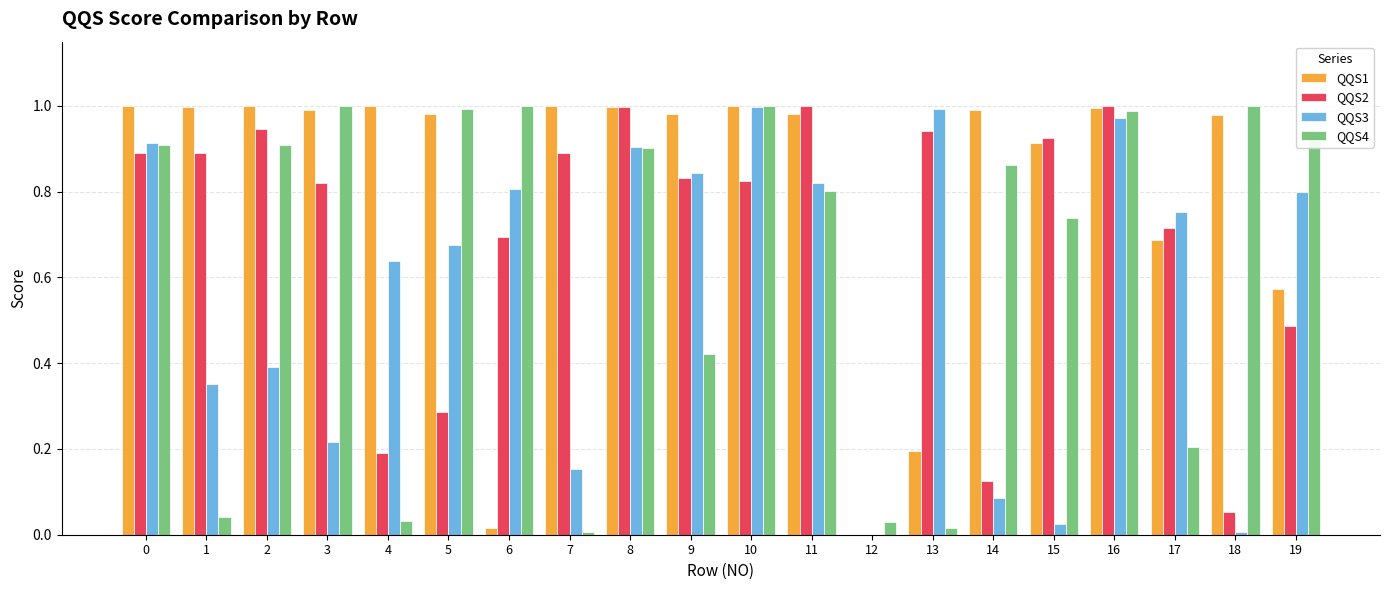

What is the sum of the QQS1 values at 10 and 3?

2.0